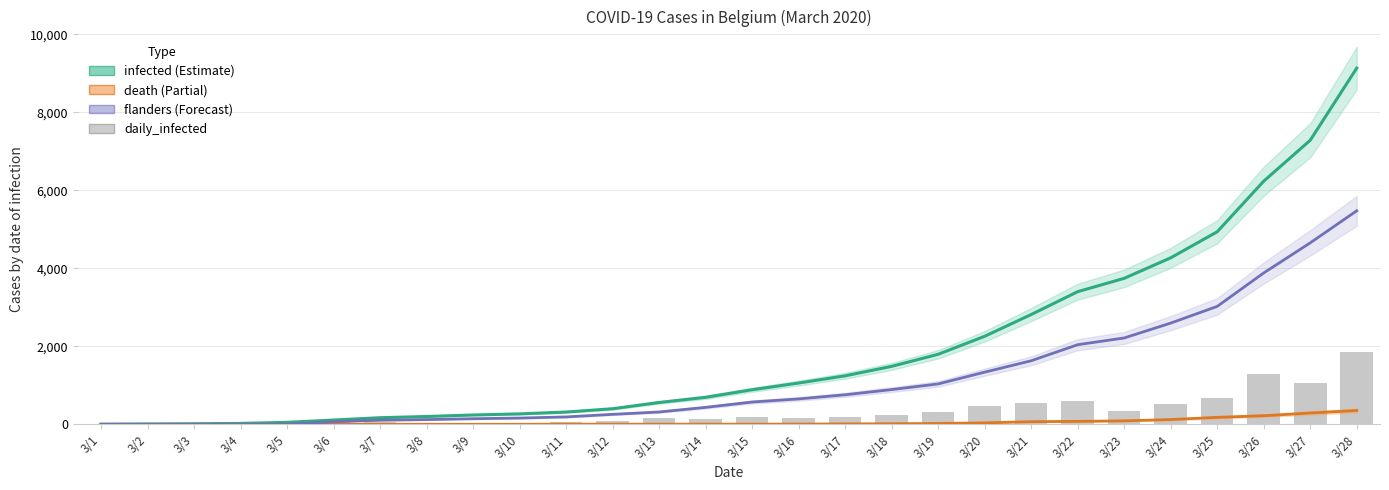

What is the difference between the flanders values at 3/11 and 3/17?

568